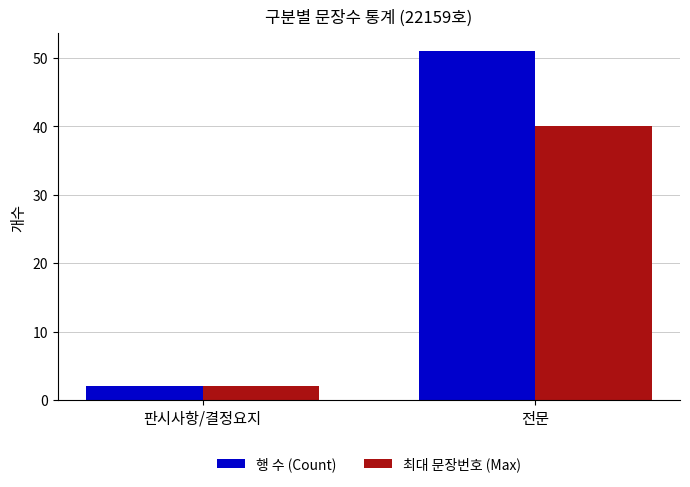

What position from the left is 전문?

2